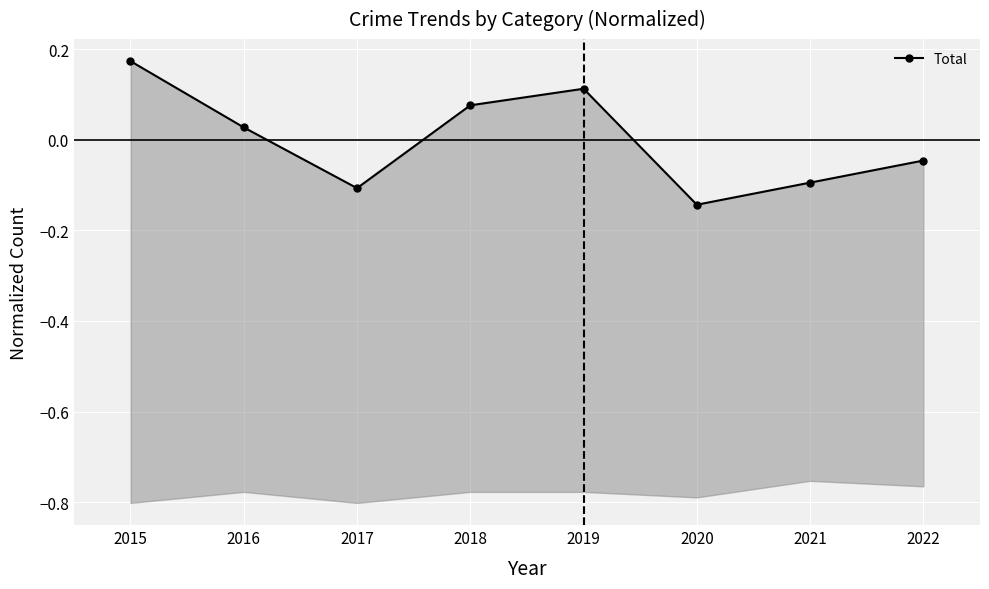

List the labels in order of value, smallest first.

2020, 2017, 2021, 2022, 2016, 2018, 2019, 2015